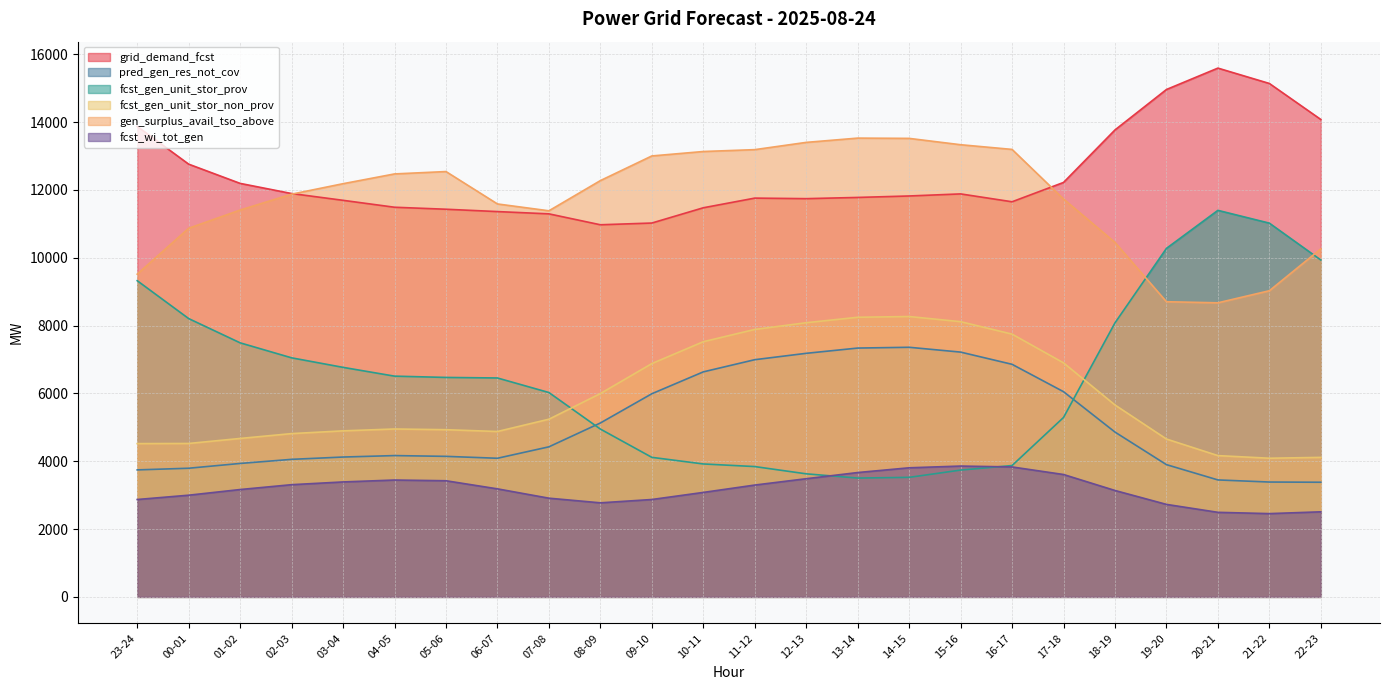

Reading right to left, extract all data points from this chart.

grid_demand_fcst: 22-23=14075	21-22=15137	20-21=15590	19-20=14959	18-19=13767	17-18=12219	16-17=11649	15-16=11881	14-15=11820	13-14=11777	12-13=11741	11-12=11757	10-11=11472	09-10=11022	08-09=10971	07-08=11293	06-07=11360	05-06=11429	04-05=11488	03-04=11692	02-03=11892	01-02=12191	00-01=12758	23-24=13871
pred_gen_res_not_cov: 22-23=3380	21-22=3386	20-21=3448	19-20=3899	18-19=4859	17-18=6050	16-17=6857	15-16=7217	14-15=7359	13-14=7336	12-13=7181	11-12=6993	10-11=6634	09-10=5989	08-09=5127	07-08=4424	06-07=4087	05-06=4143	04-05=4166	03-04=4123	02-03=4055	01-02=3934	00-01=3793	23-24=3744
fcst_gen_unit_stor_prov: 22-23=9932	21-22=11019	20-21=11396	19-20=10275	18-19=8079	17-18=5289	16-17=3872	15-16=3738	14-15=3524	13-14=3503	12-13=3628	11-12=3842	10-11=3919	09-10=4114	08-09=4948	07-08=6025	06-07=6454	05-06=6470	04-05=6508	03-04=6767	02-03=7048	01-02=7490	00-01=8205	23-24=9322
fcst_gen_unit_stor_non_prov: 22-23=4113	21-22=4088	20-21=4165	19-20=4654	18-19=5658	17-18=6900	16-17=7747	15-16=8114	14-15=8266	13-14=8244	12-13=8083	11-12=7885	10-11=7523	09-10=6878	08-09=5994	07-08=5238	06-07=4876	05-06=4929	04-05=4950	03-04=4895	02-03=4814	01-02=4671	00-01=4523	23-24=4519
gen_surplus_avail_tso_above: 22-23=10261	21-22=9026	20-21=8670	19-20=8702	18-19=10451	17-18=11731	16-17=13193	15-16=13331	14-15=13518	13-14=13526	12-13=13400	11-12=13186	10-11=13131	09-10=13000	08-09=12273	07-08=11383	06-07=11585	05-06=12540	04-05=12470	03-04=12182	02-03=11873	01-02=11405	00-01=10868	23-24=9515
fcst_wi_tot_gen: 22-23=2508	21-22=2455	20-21=2493	19-20=2727	18-19=3137	17-18=3608	16-17=3831	15-16=3857	14-15=3806	13-14=3666	12-13=3484	11-12=3297	10-11=3080	09-10=2871	08-09=2773	07-08=2910	06-07=3185	05-06=3424	04-05=3445	03-04=3389	02-03=3308	01-02=3165	00-01=2998	23-24=2871